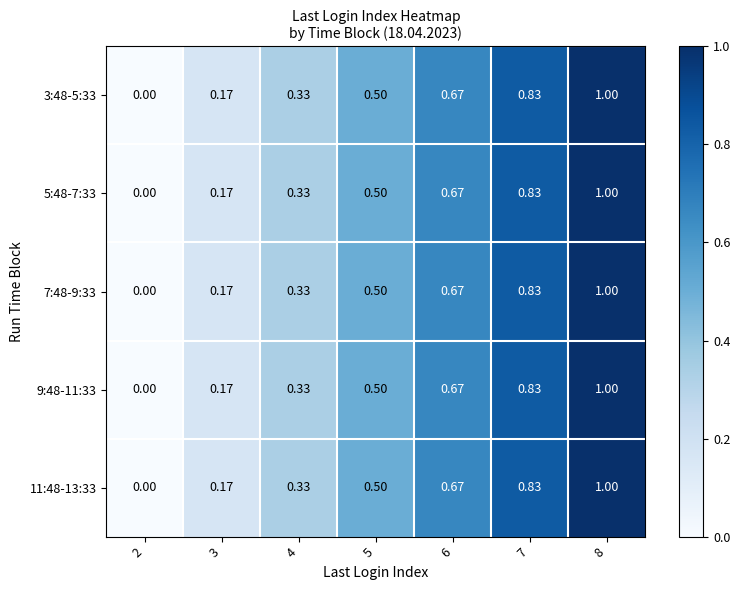

Reading right to left, transcribe all the data shown in this chart.

3:48-5:33: 8=1.0	7=0.8	6=0.7	5=0.5	4=0.3	3=0.2	2=0.0
5:48-7:33: 8=1.0	7=0.8	6=0.7	5=0.5	4=0.3	3=0.2	2=0.0
7:48-9:33: 8=1.0	7=0.8	6=0.7	5=0.5	4=0.3	3=0.2	2=0.0
9:48-11:33: 8=1.0	7=0.8	6=0.7	5=0.5	4=0.3	3=0.2	2=0.0
11:48-13:33: 8=1.0	7=0.8	6=0.7	5=0.5	4=0.3	3=0.2	2=0.0